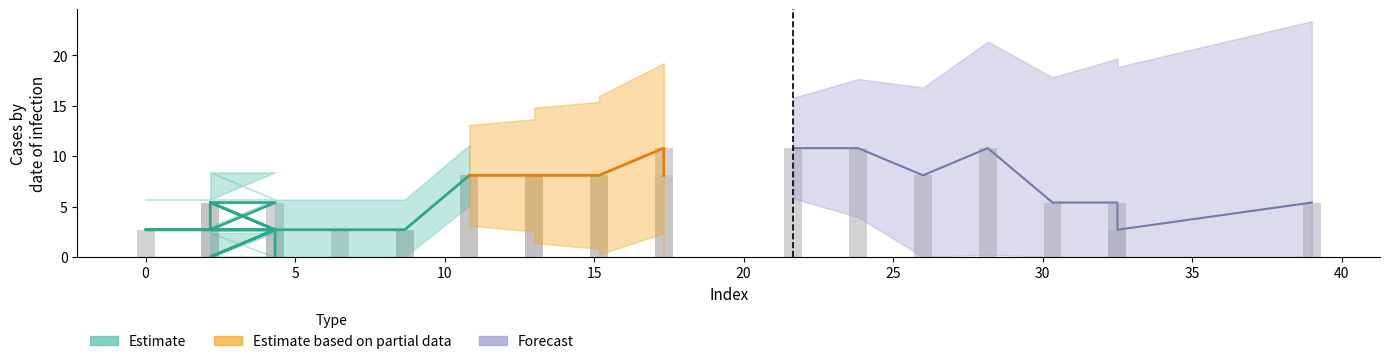

True or false: the data shows 7.9 at 35.

False